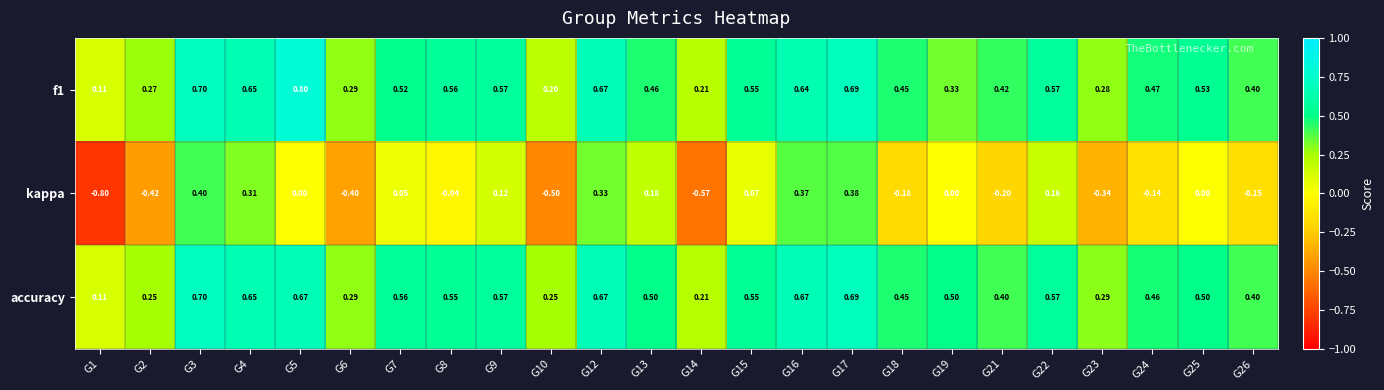

Which series has the widest spread of values?

kappa